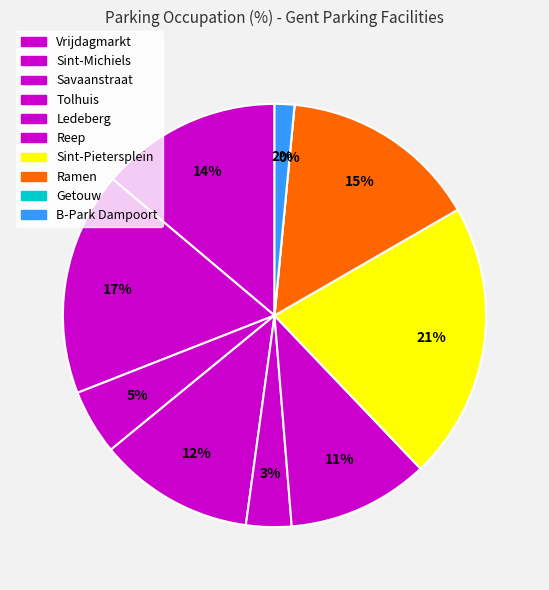

To the nearest percent, what is the combined percentage of Sint-Pietersplein and B-Park Dampoort?

23%